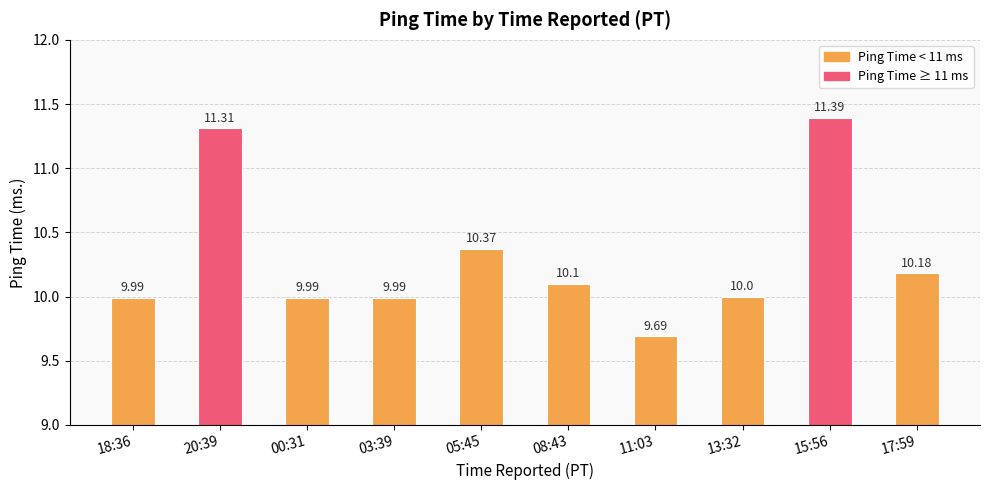

Which has a higher value, 03:39 or 17:59?

17:59